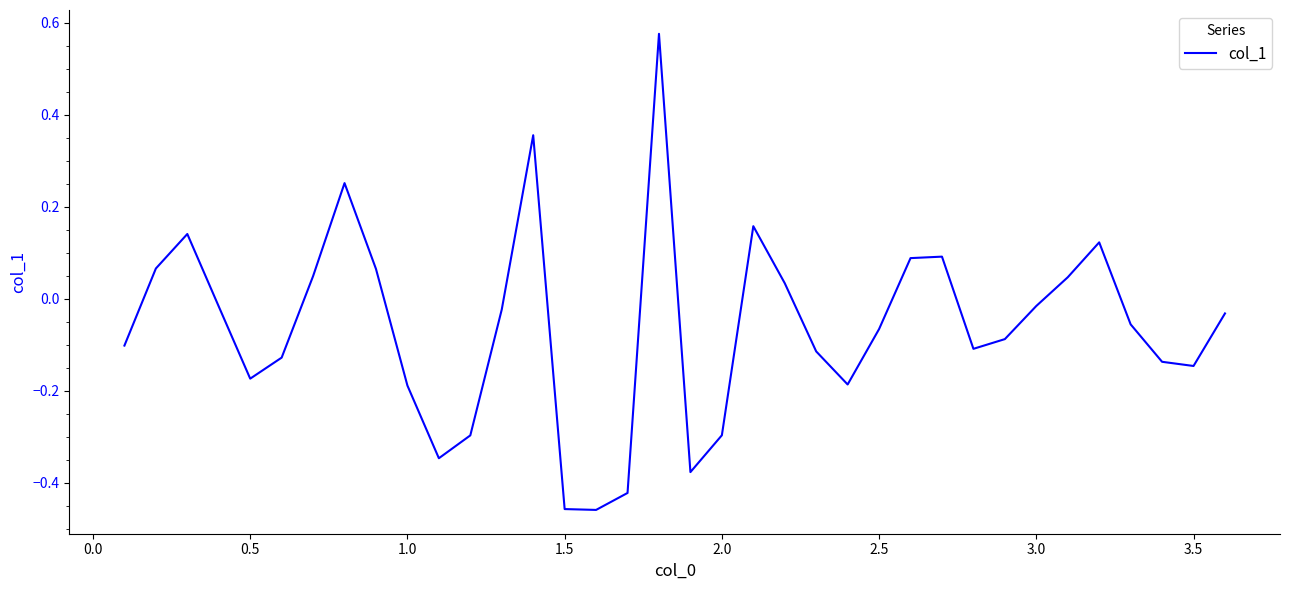

Does the chart display data point markers on the line(s)?

No